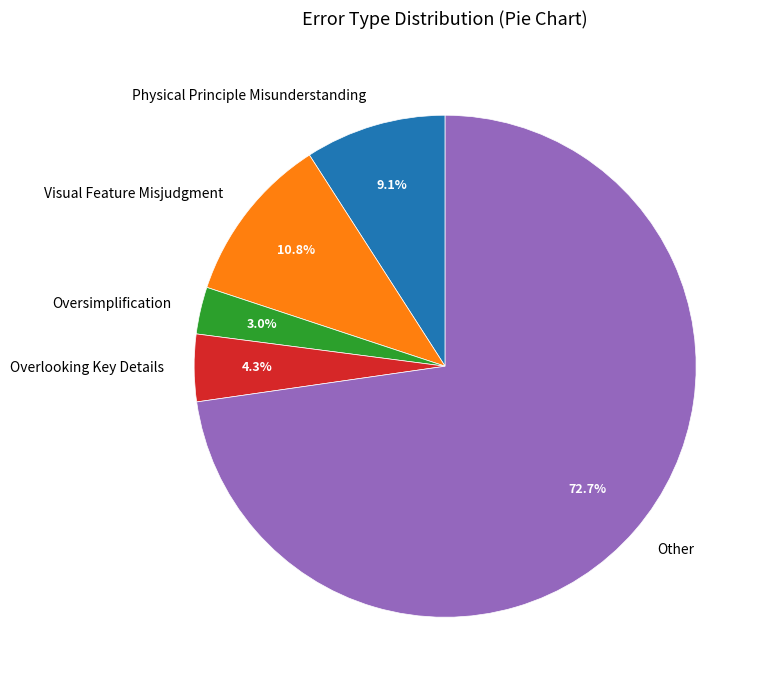

To the nearest percent, what percentage of the pie is Visual Feature Misjudgment?

11%